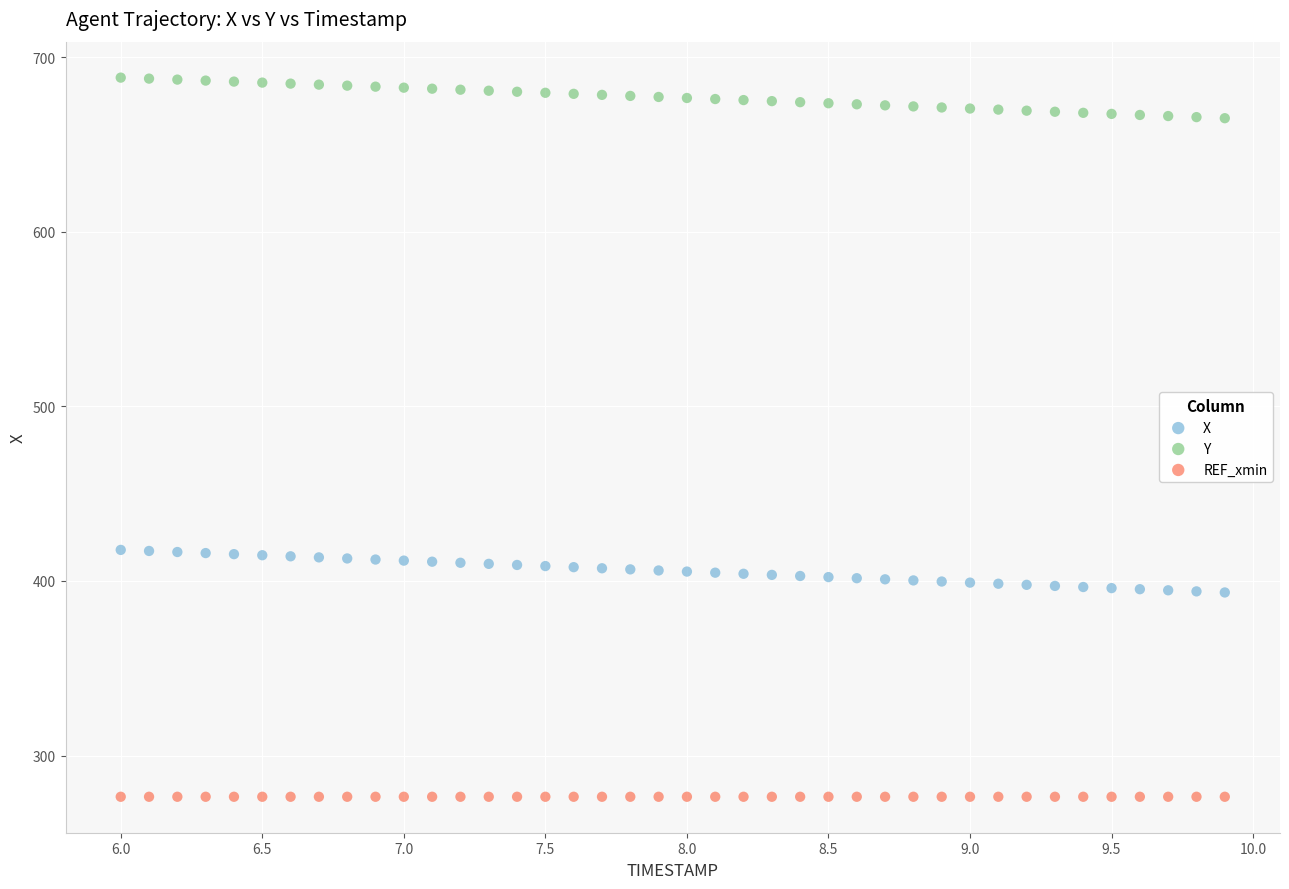

Which series reaches the maximum Y coordinate?

Y